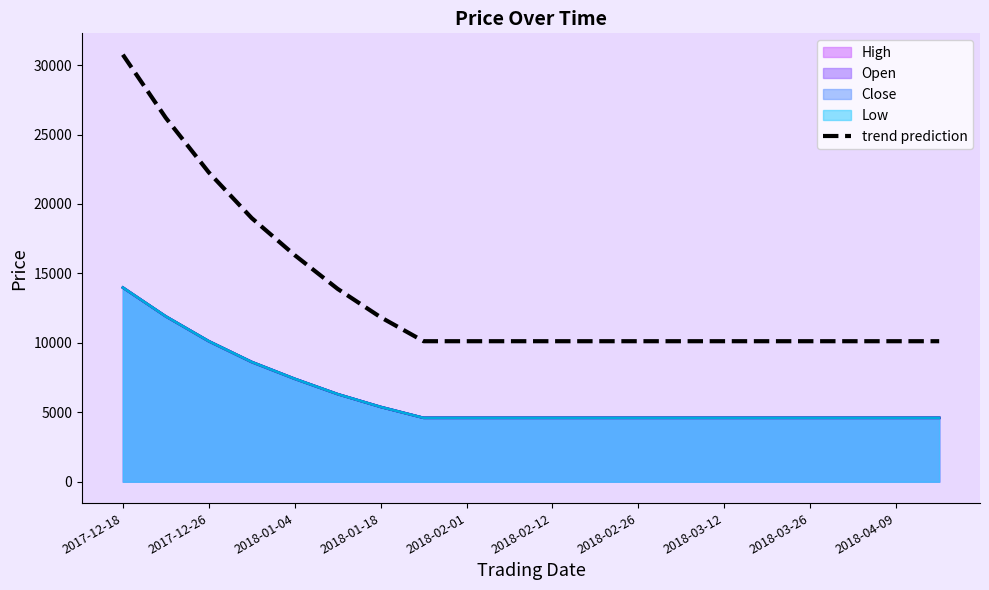

Does the chart display data point markers on the line(s)?

No